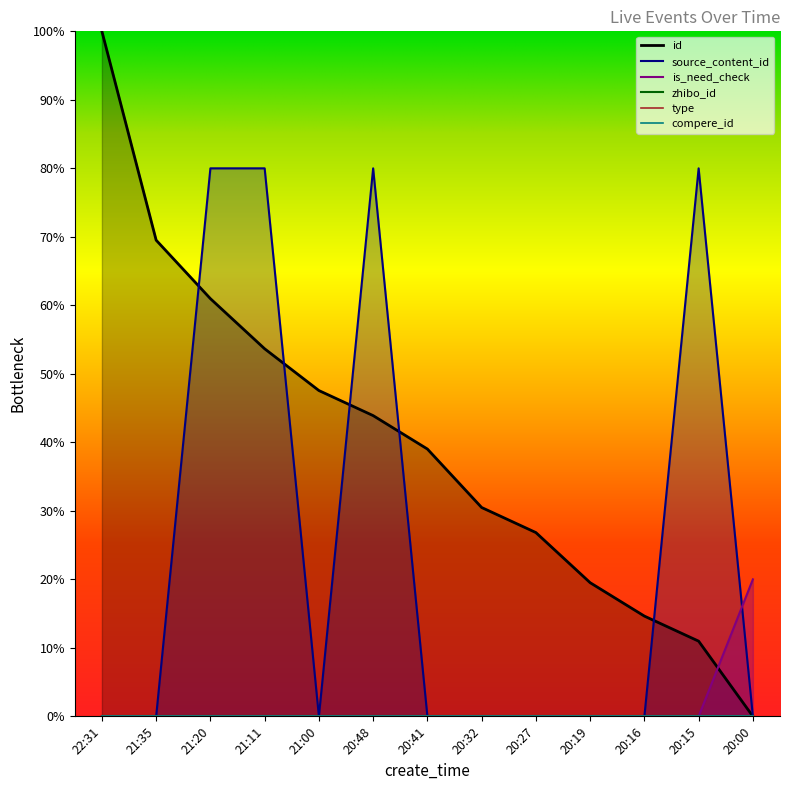

Which series changed the most between 21:20 and 20:19?

source_content_id